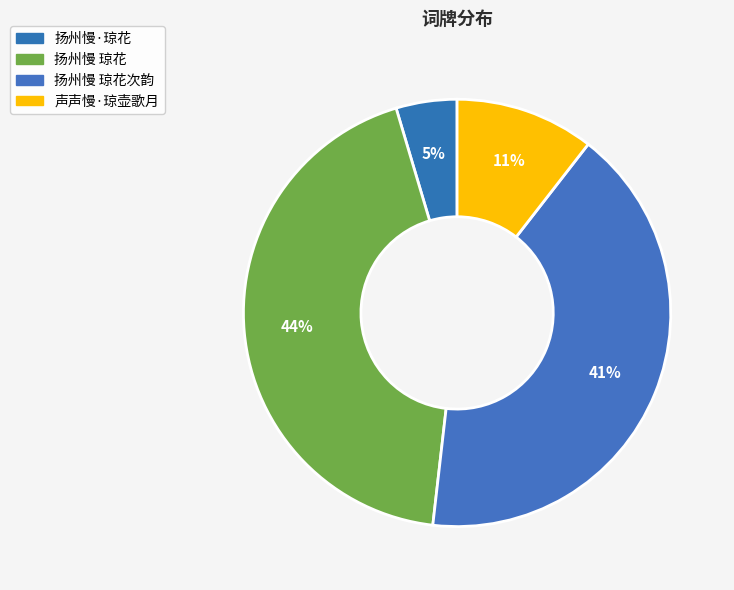

Does any single category account for the majority?

No